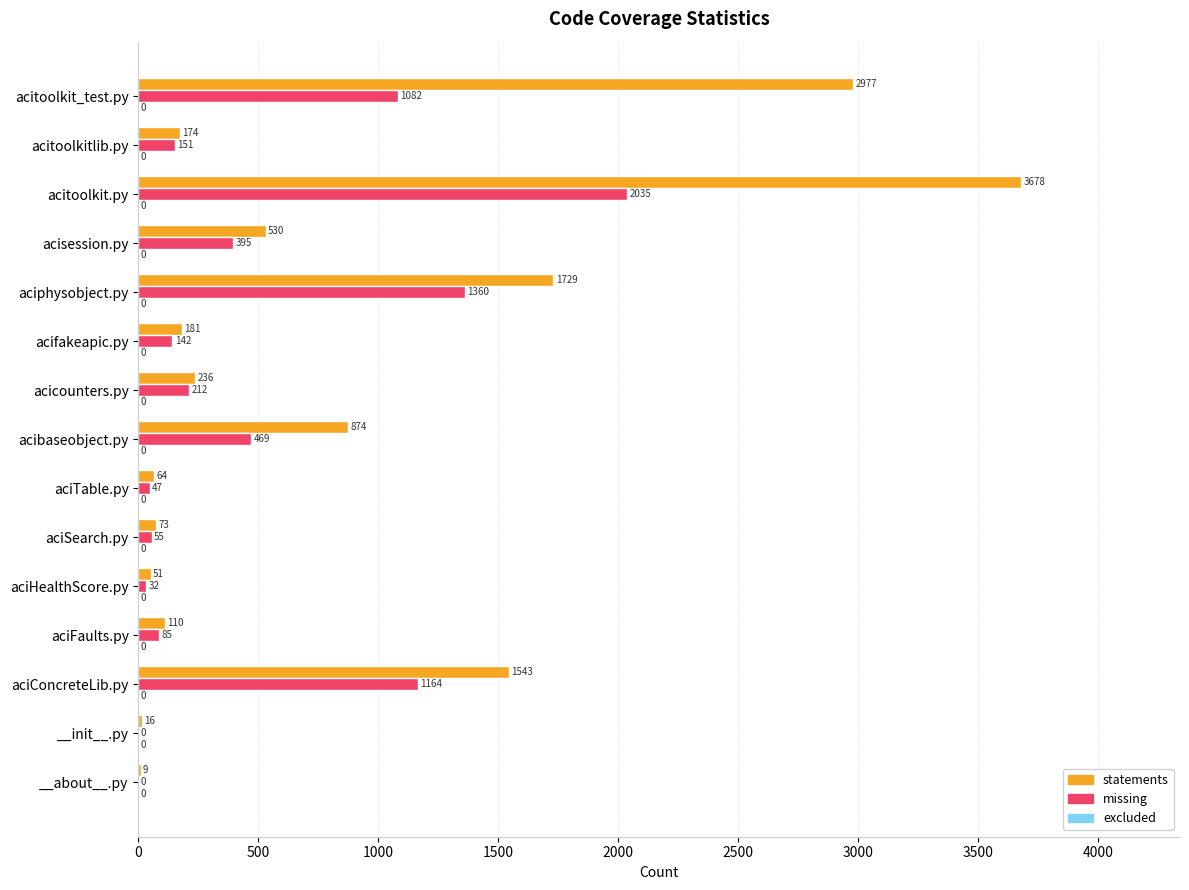

Where is statements nearest to the value 1843?

aciphysobject.py